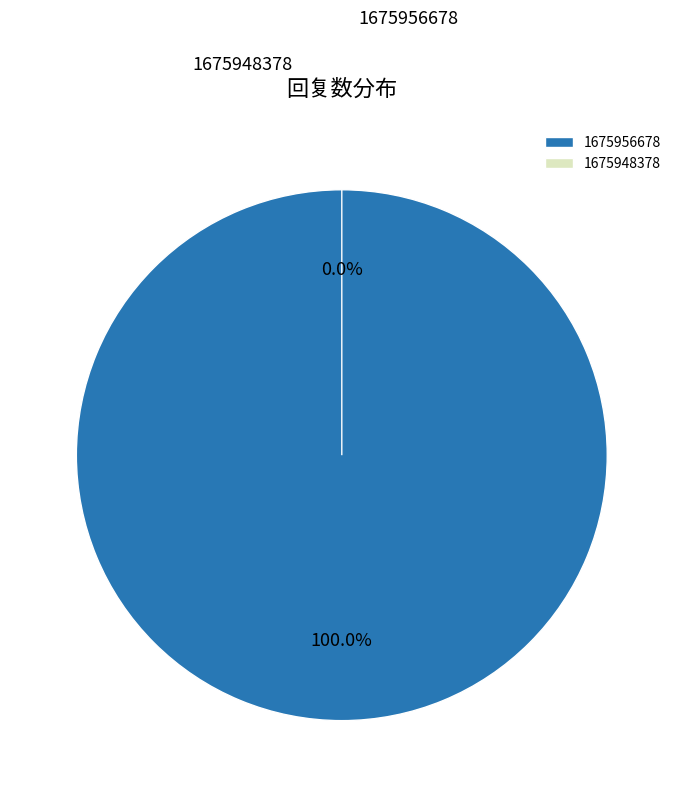

Is the sum of 1675948378 and 1675956678 greater than half?

Yes